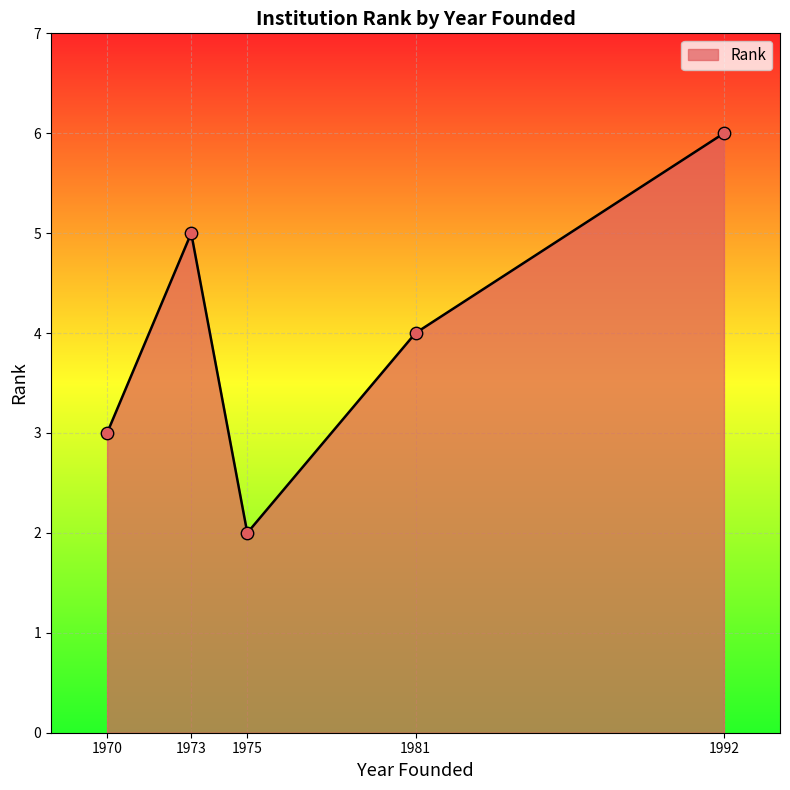

What is the change in value from 1970 to 1981?

+1